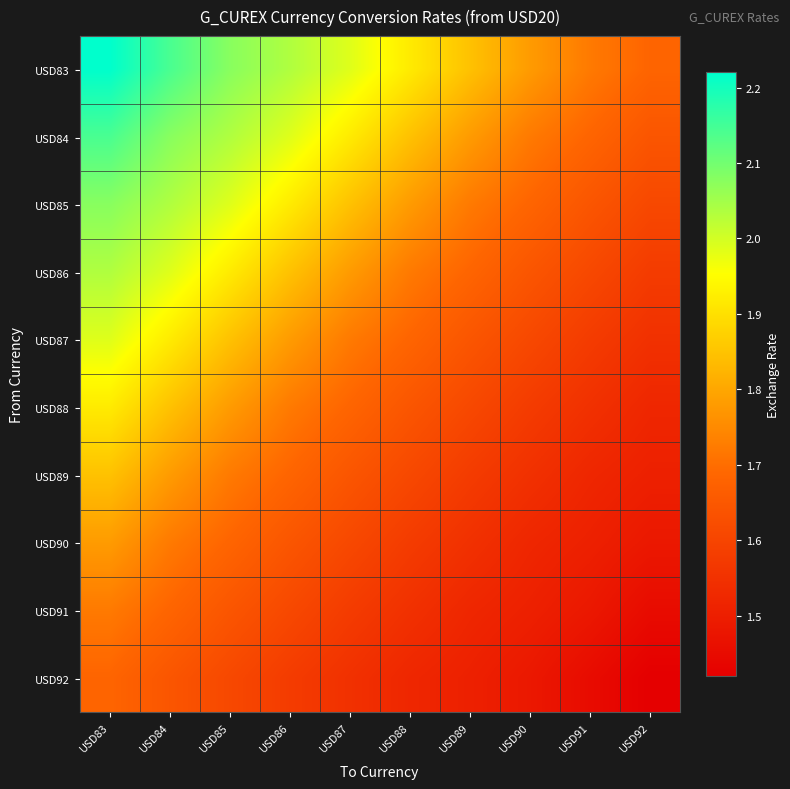

Which series has the largest total across all categories?

USD83